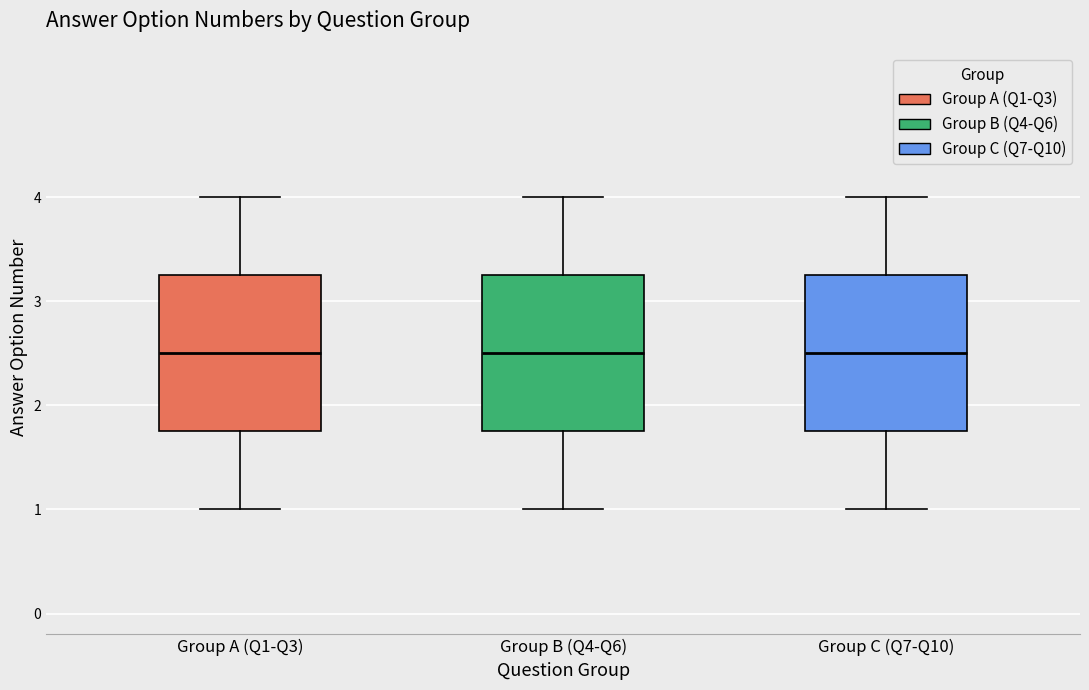

Reading left to right, transcribe this box plot: for each box, give where its median line is, the range the box spans, and where its two whiskers end, as read against the y-axis. The values are not printed on the chart, so give them approximately, as read against the axis.

Group A (Q1-Q3): median 2.5, box 1.8 to 3.3, whiskers 1.0 to 4.0
Group B (Q4-Q6): median 2.5, box 1.8 to 3.3, whiskers 1.0 to 4.0
Group C (Q7-Q10): median 2.5, box 1.8 to 3.3, whiskers 1.0 to 4.0